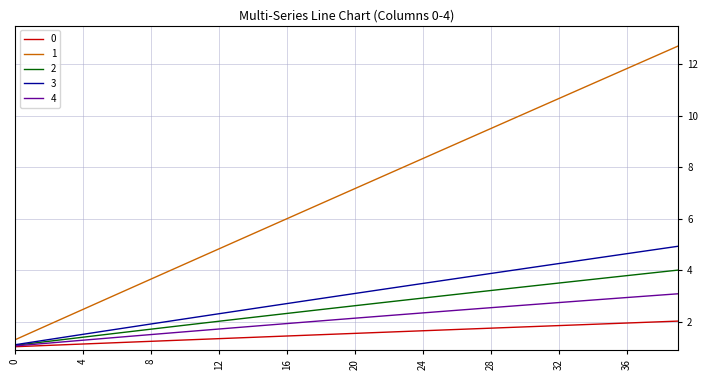

What is the greatest value displayed?

12.7